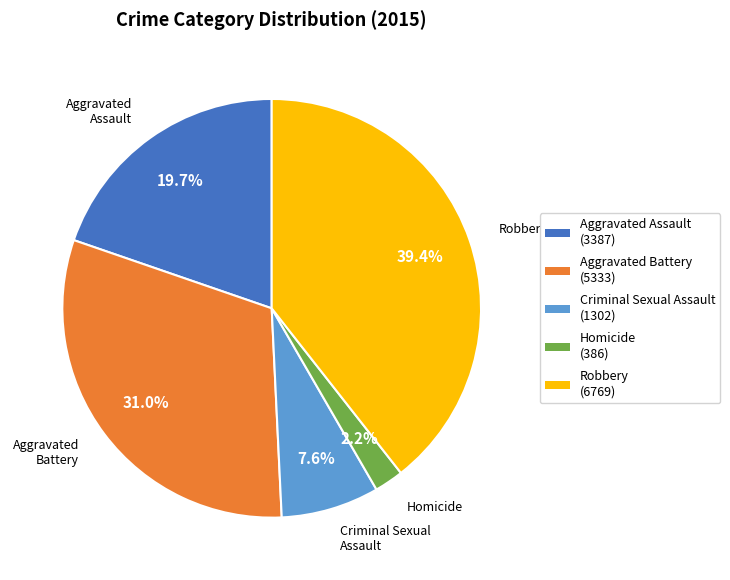

To the nearest percent, what is the difference between the largest and smallest slice percentages?

37%